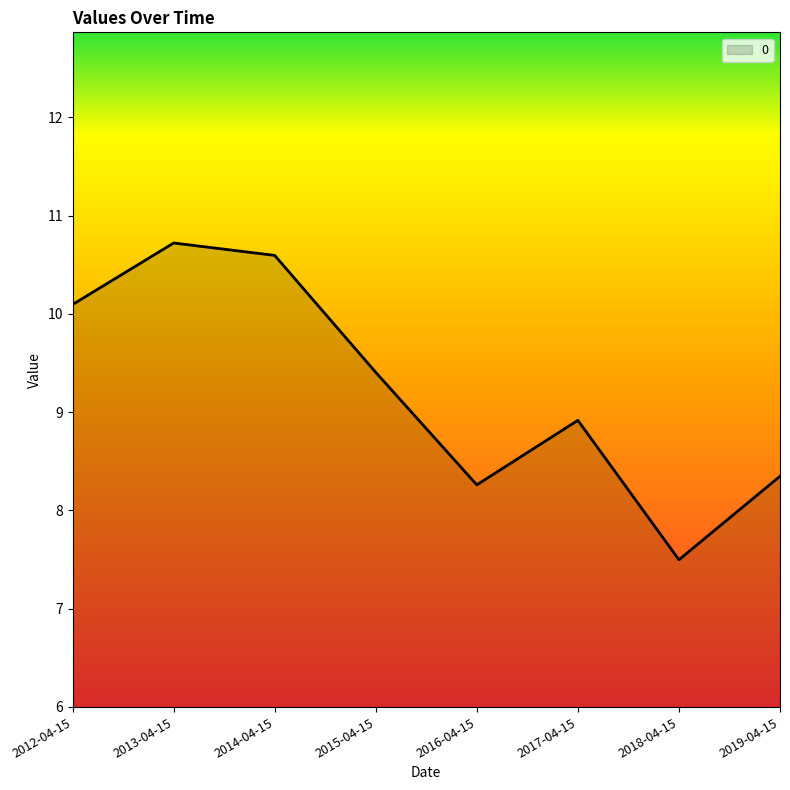

What is the ratio of the value at 2018-04-15 to the value at 2013-04-15?

0.7